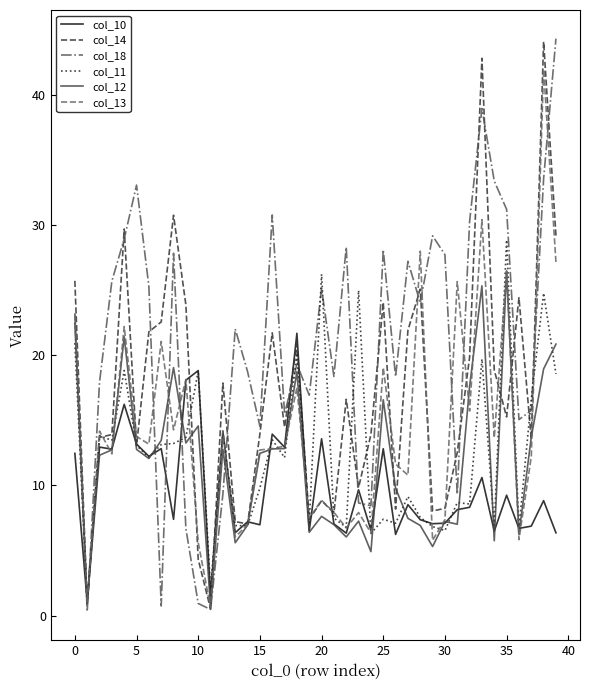

Which series ends up on top after the final intersection of col_10 and col_18?

col_18